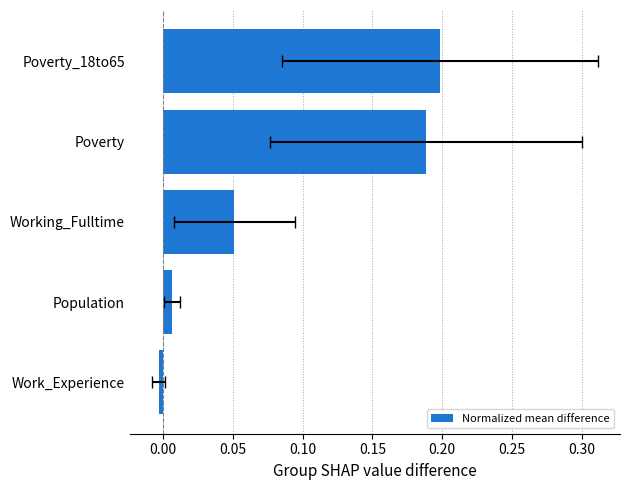

Is it true that the value at Population is 0.0?

True